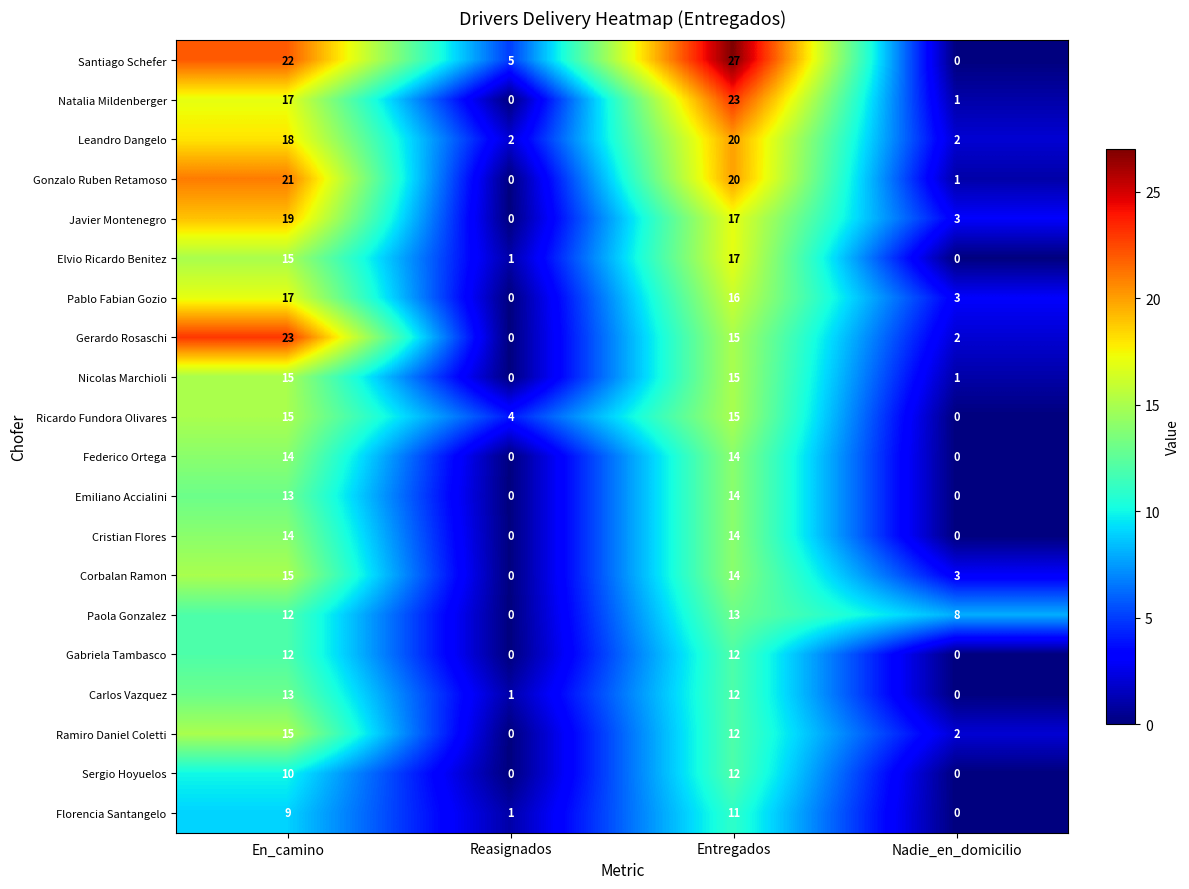

What is the maximum value shown in the chart?

27